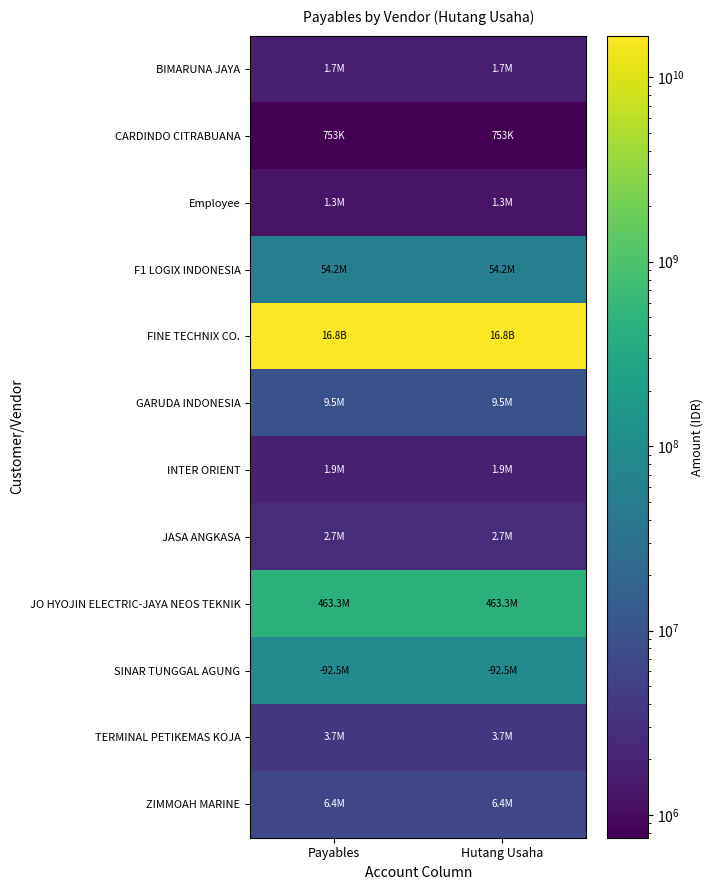

What is the spread (max minus min) of values at Payables?

16797314841